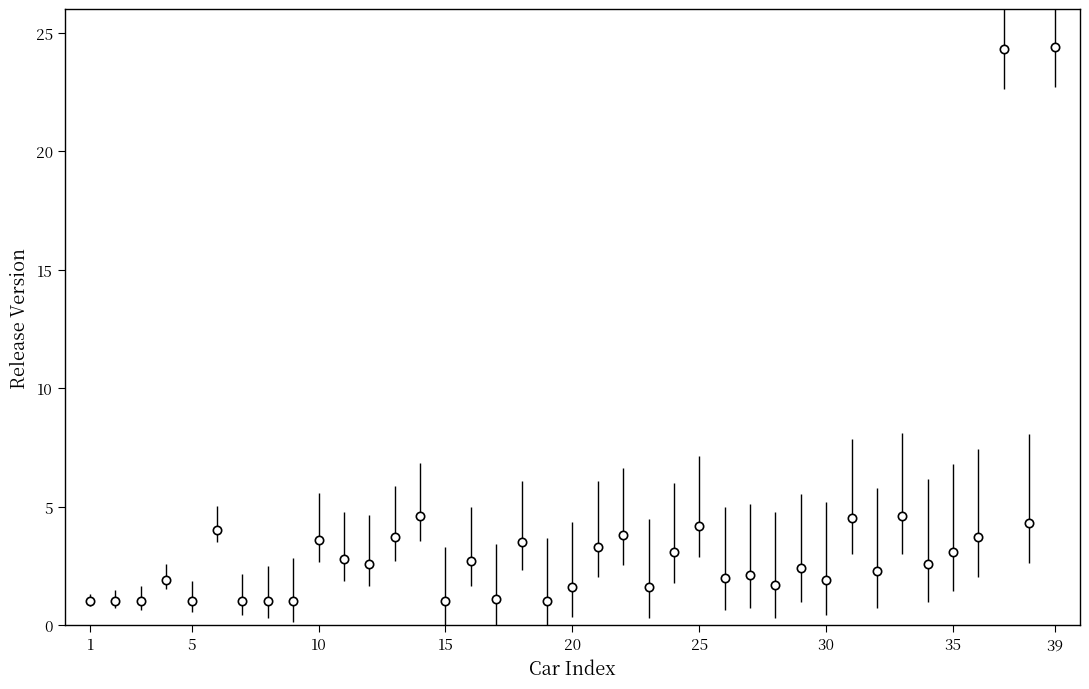

What is the average value?

3.6